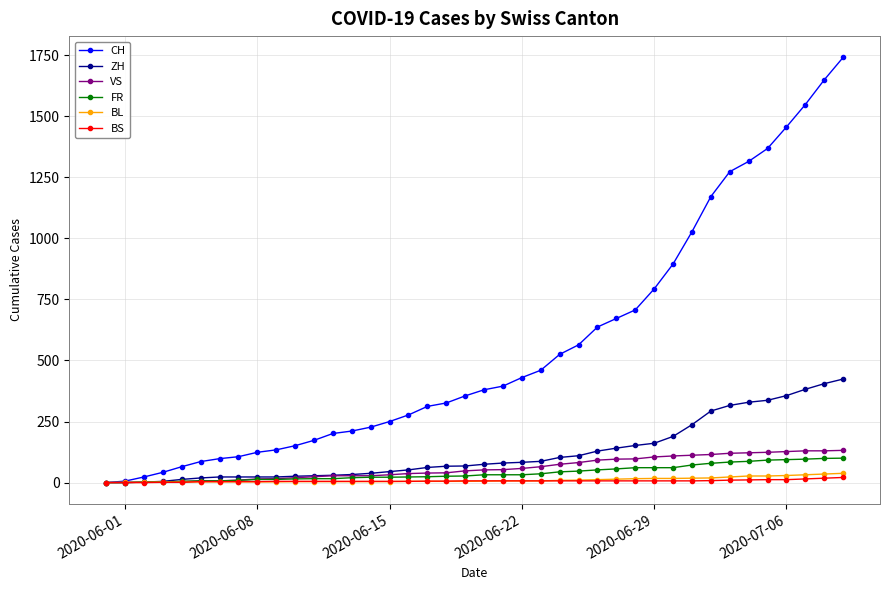

What is the value of the BS point at the 24th from the left?

7